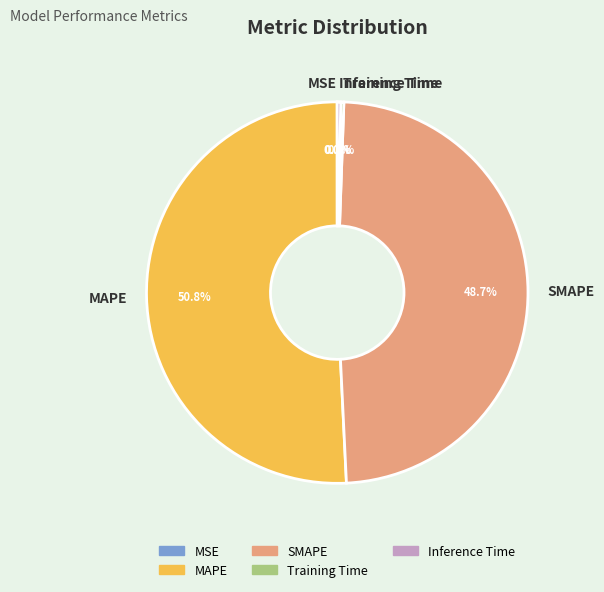

Is the sum of MAPE and Inference Time greater than half?

Yes